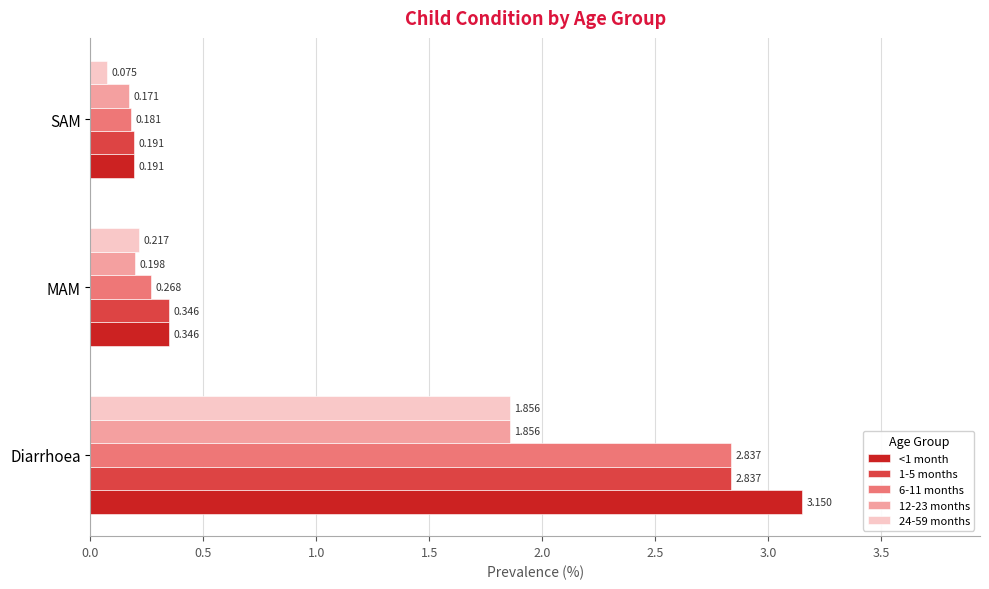

Rank the categories by 12-23 months value from lowest to highest.

SAM, MAM, Diarrhoea